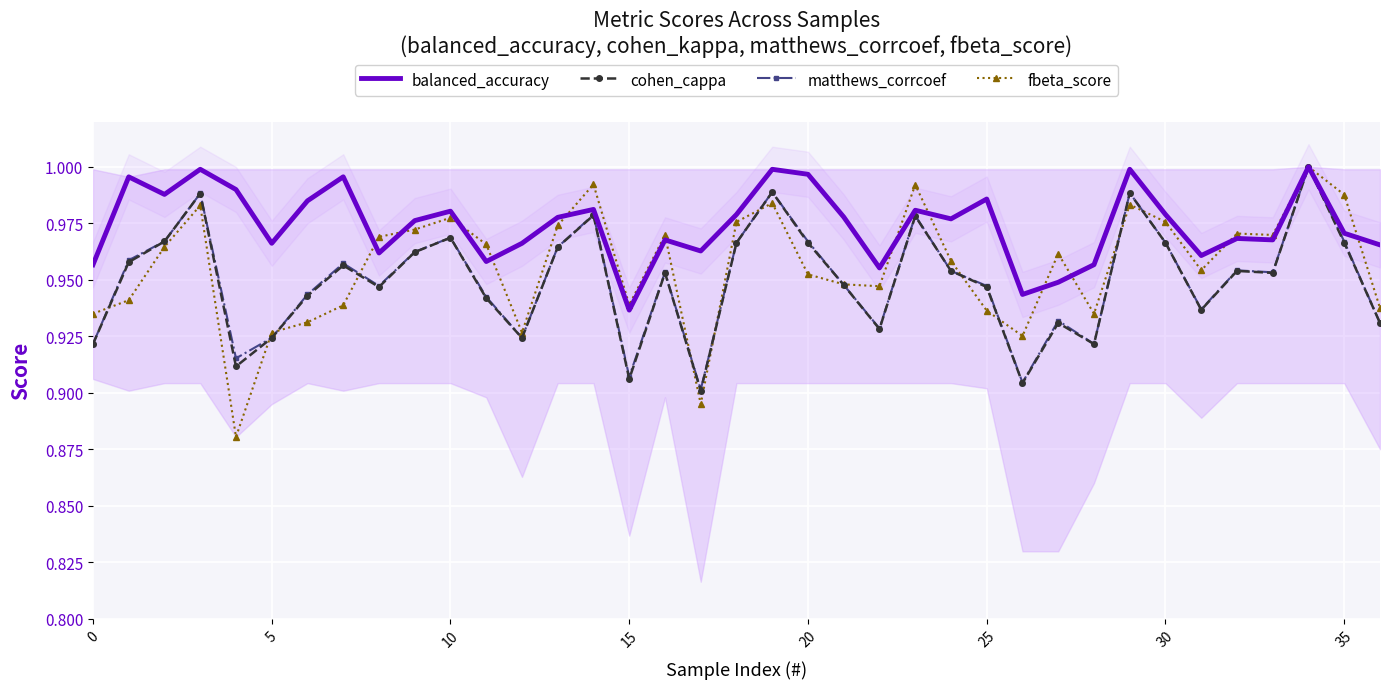

How many lines are shown in the chart?

4